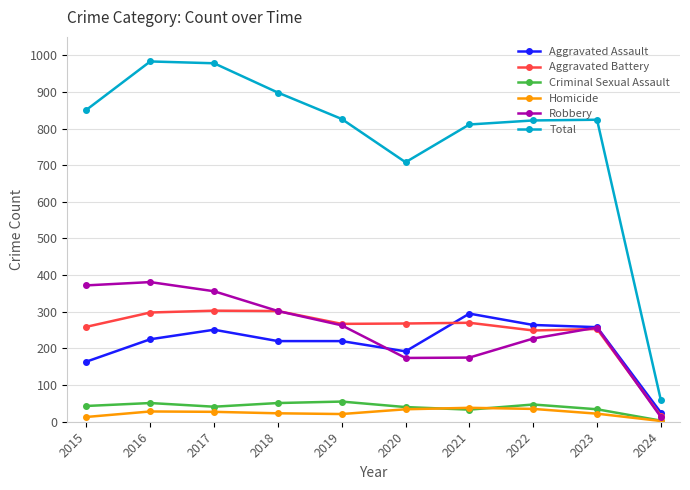

Between 2016 and 2018, which series saw the biggest shift?

Total